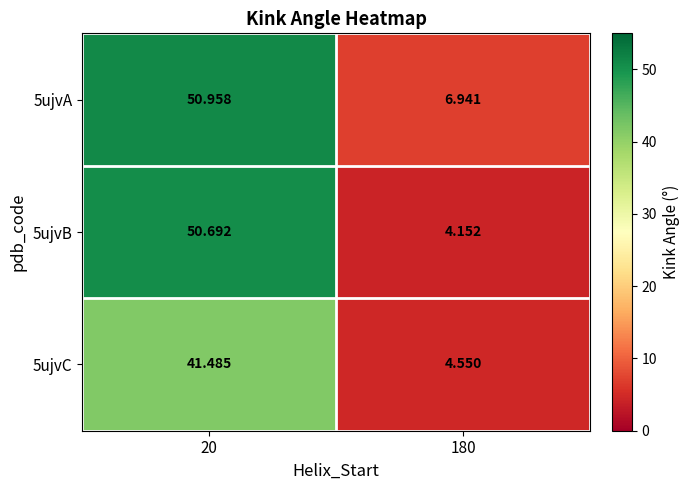

What is the difference between the highest and lowest values at 20?

9.5